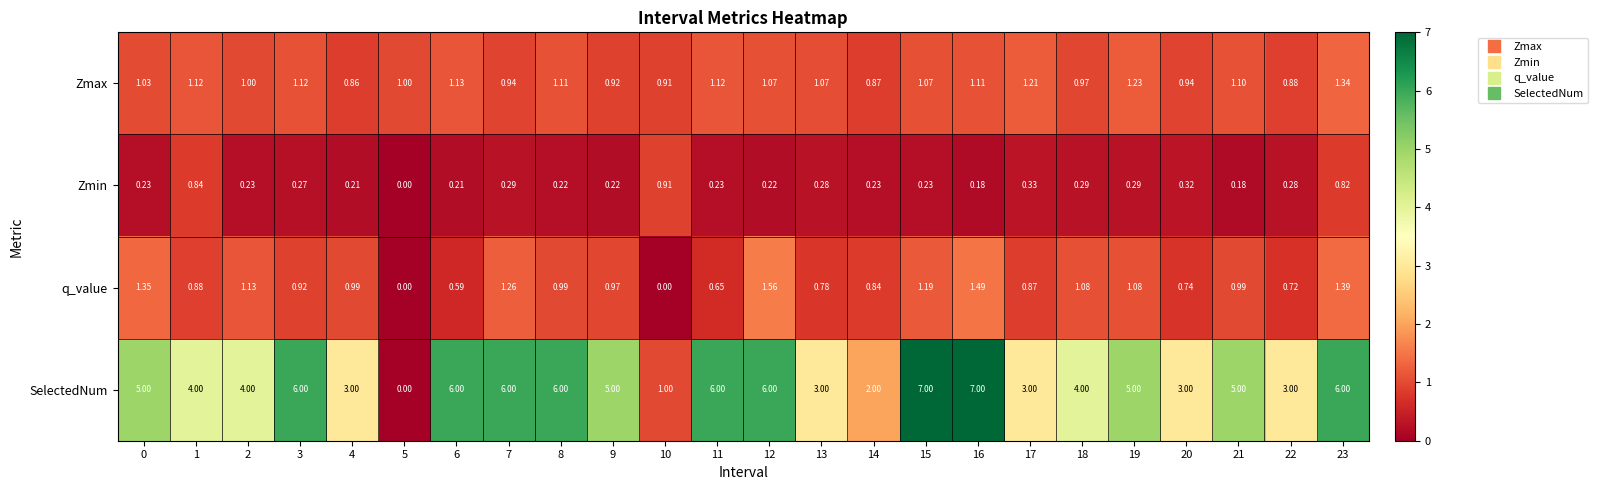

Is the value of Zmax at 11 greater than the value of q_value at 4?

Yes